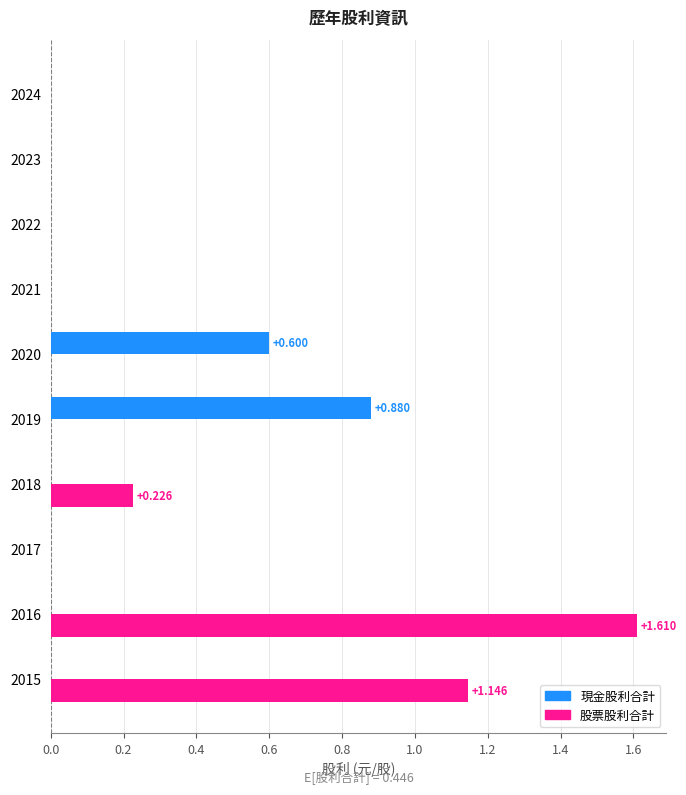

How many distinct data groups are displayed?

2